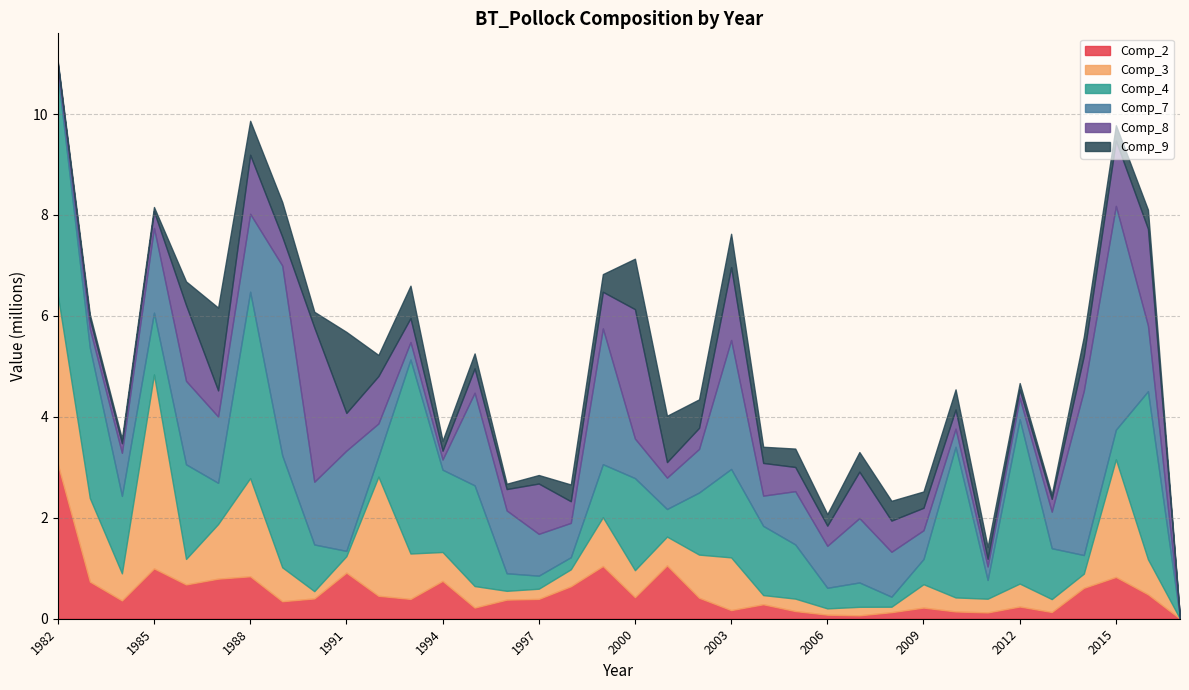

How many distinct data groups are displayed?

6